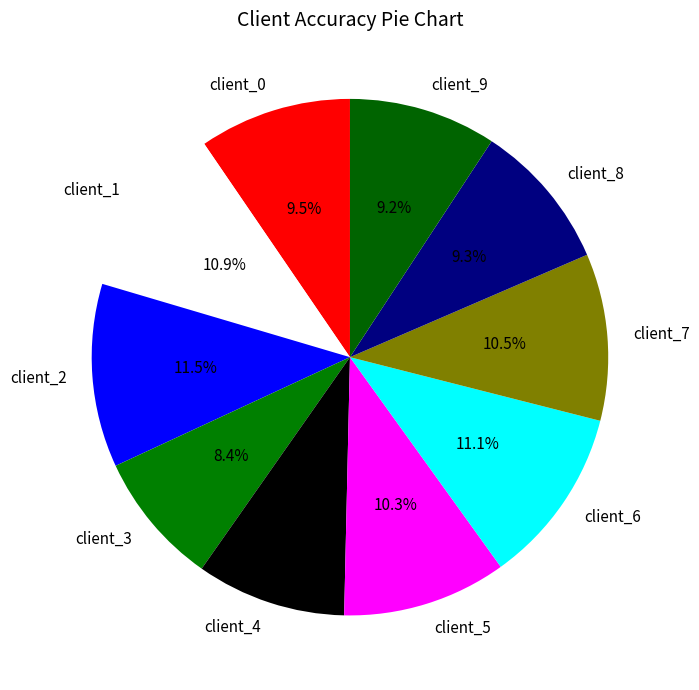

How many segments does this pie chart have?

10